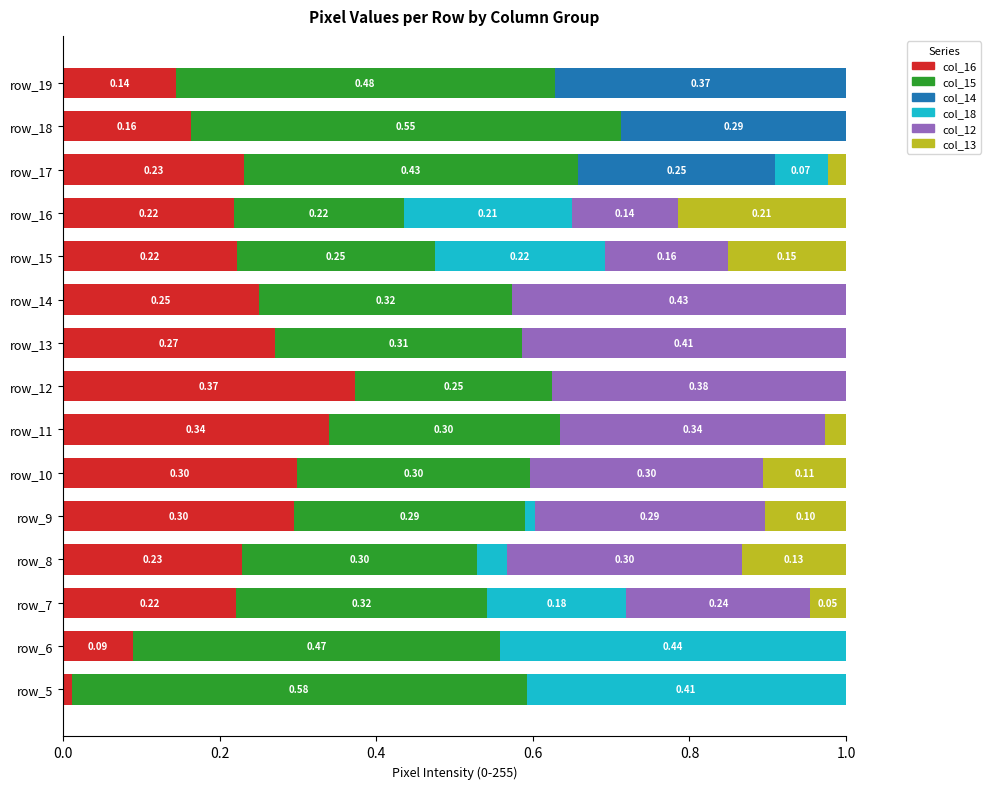

What is the total value across all series at row_8?

1.0